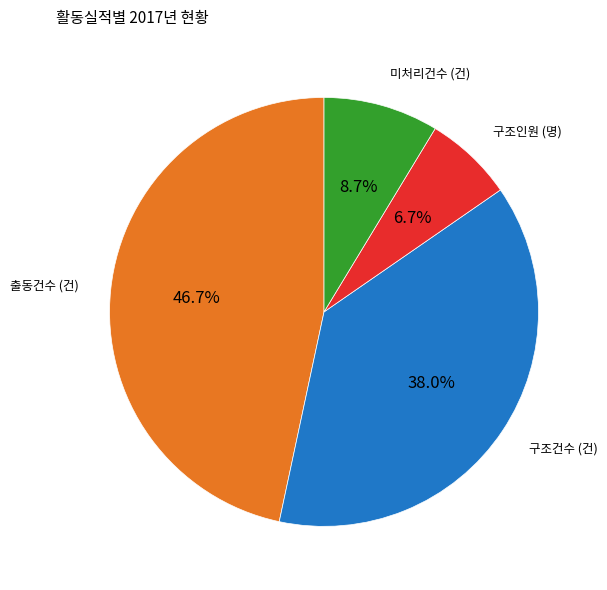

How many slices are in this pie chart?

4